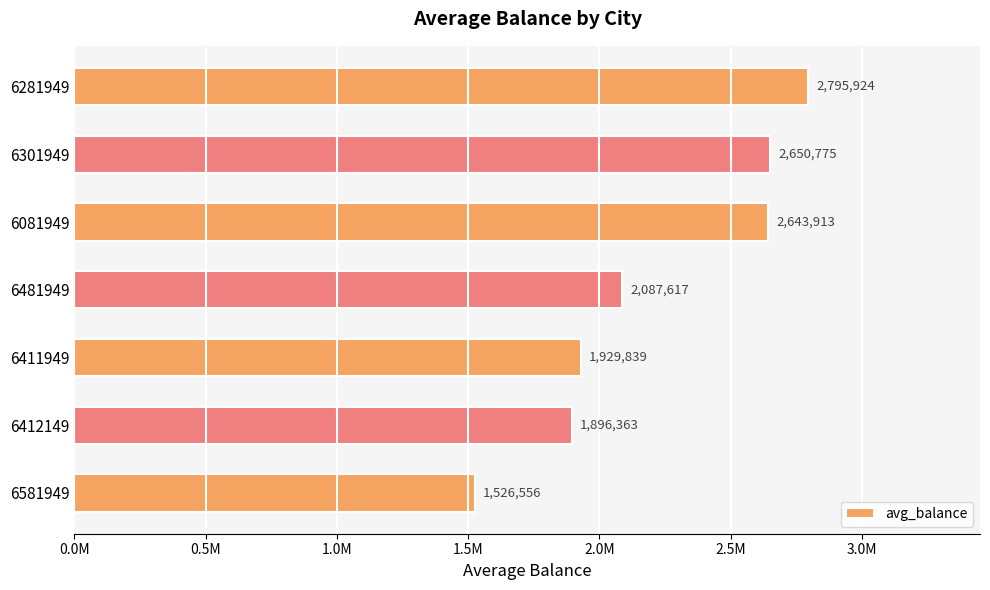

Does the chart contain any negative values?

No